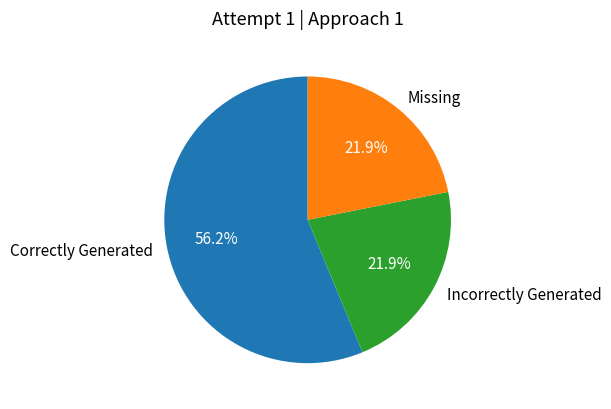

What is the ratio of the value at Incorrectly Generated to the value at Missing?

1.0